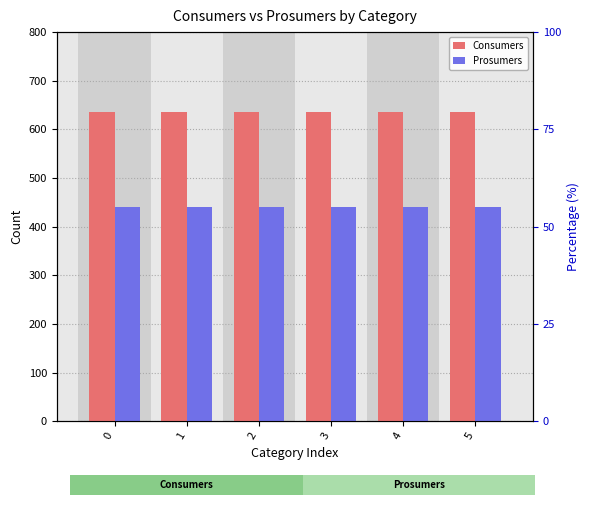

Reading right to left, extract all data points from this chart.

Consumers: 635	635	635	635	635	635
Prosumers: 440	440	440	440	440	440